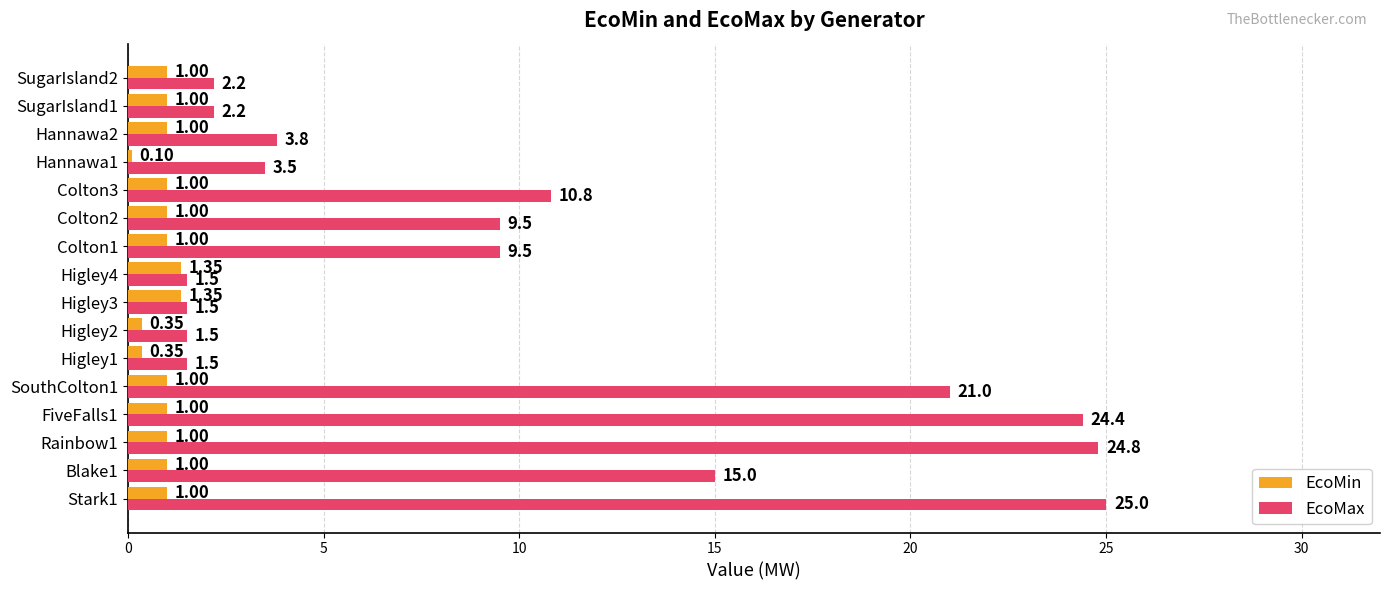

At Higley3, list the series in order from smallest to largest.

EcoMin, EcoMax